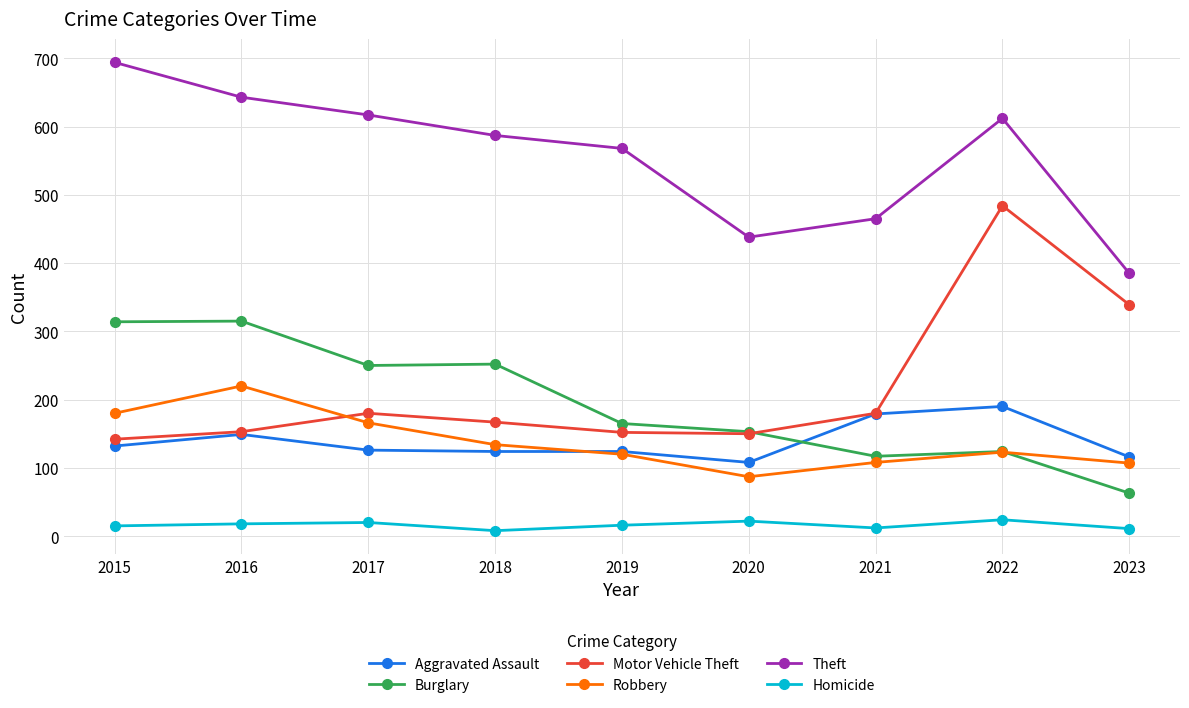

True or false: Robbery has a value of 252 at 2015.

False